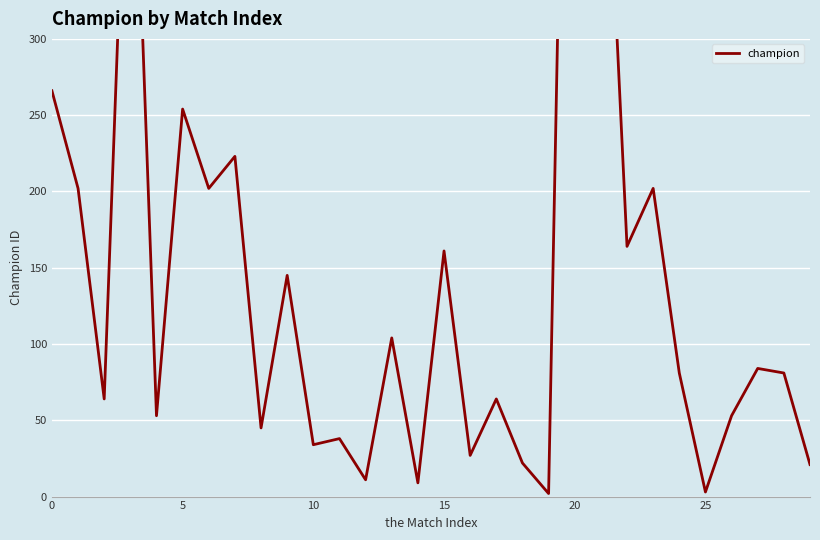

What is the sum of the values at 19 and 27?

86